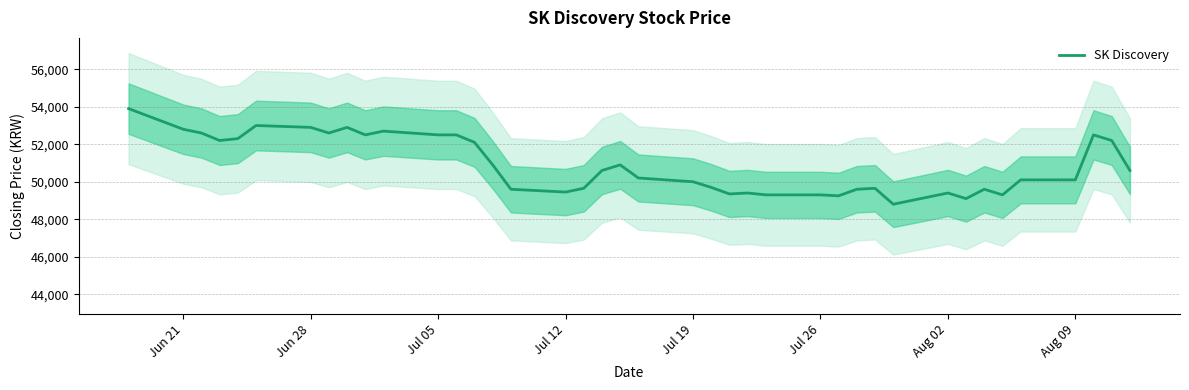

What is the highest value of the SK Discovery series?

53900